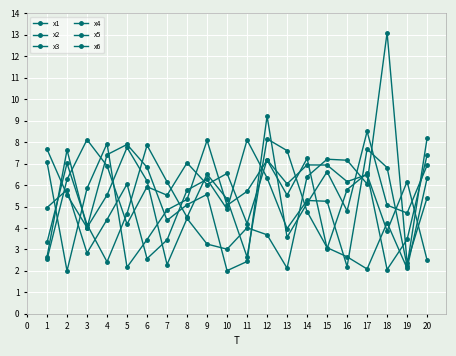

What is the difference between the maximum and minimum values in the x2 series?

6.1